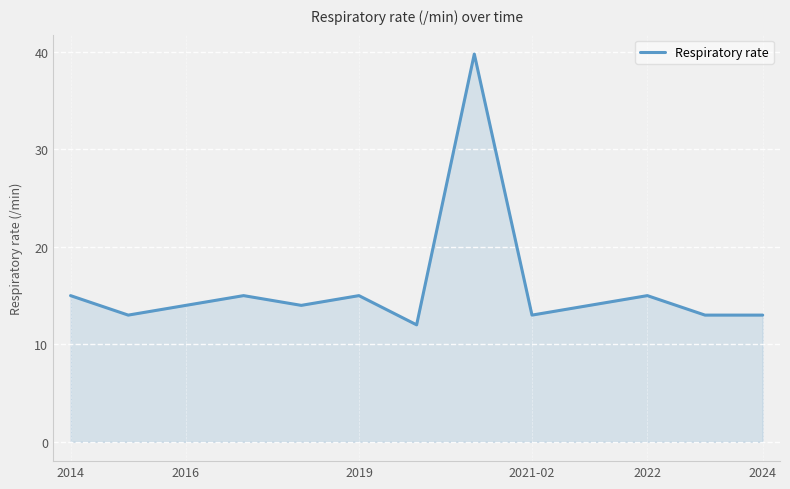

What is the smallest value displayed?

12.0